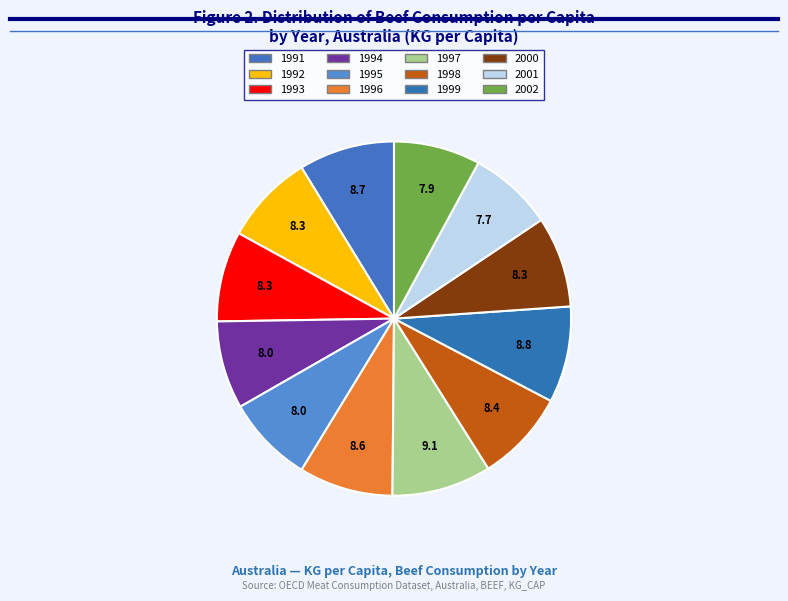

Which slice is the largest?

1997